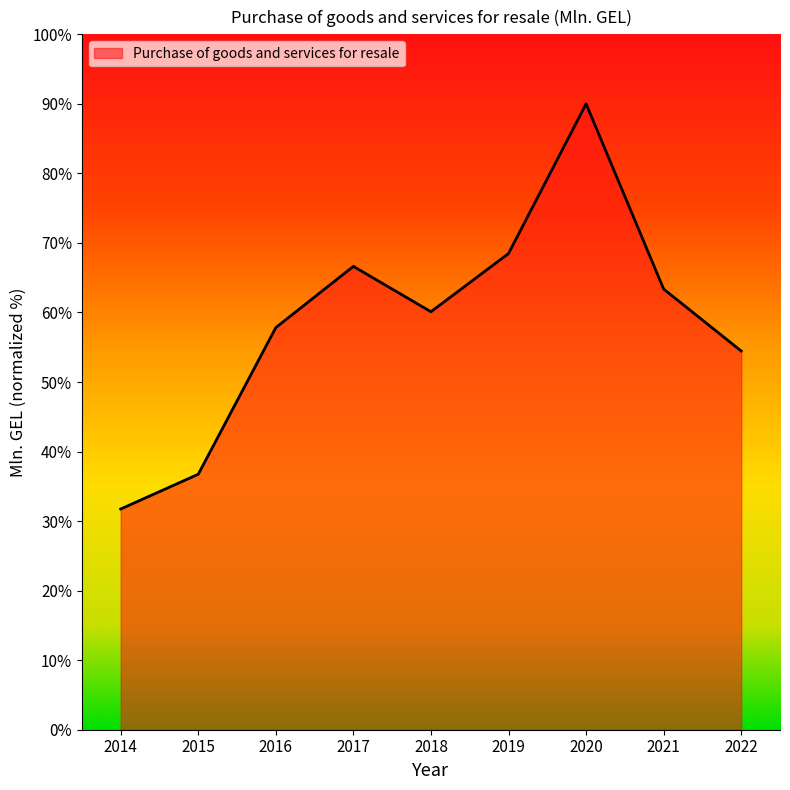

At which category does the chart reach its minimum across all series?

2014